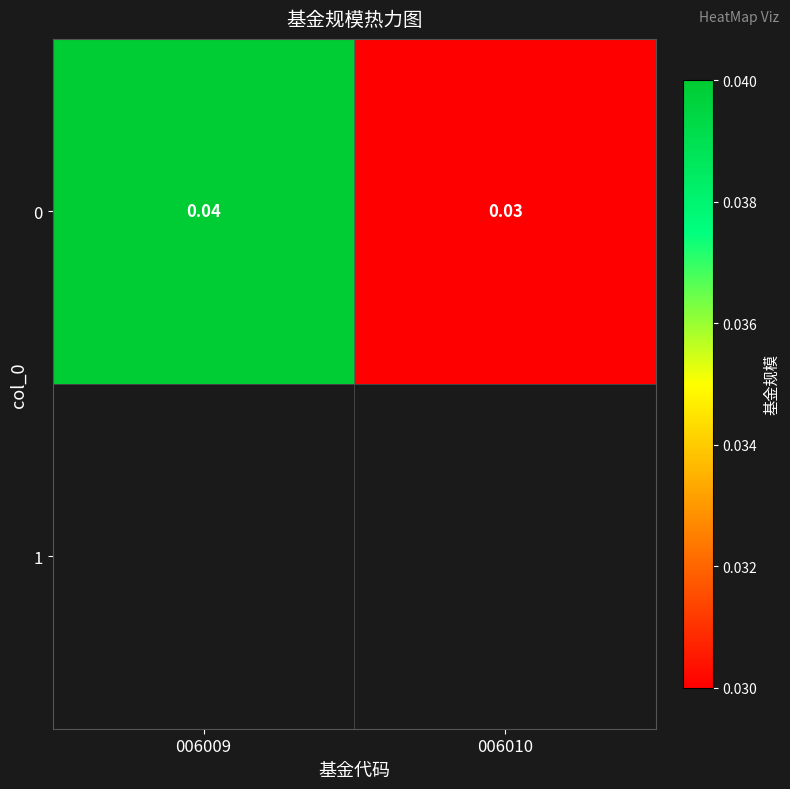

Rank the categories by value from lowest to highest.

006010, 006009